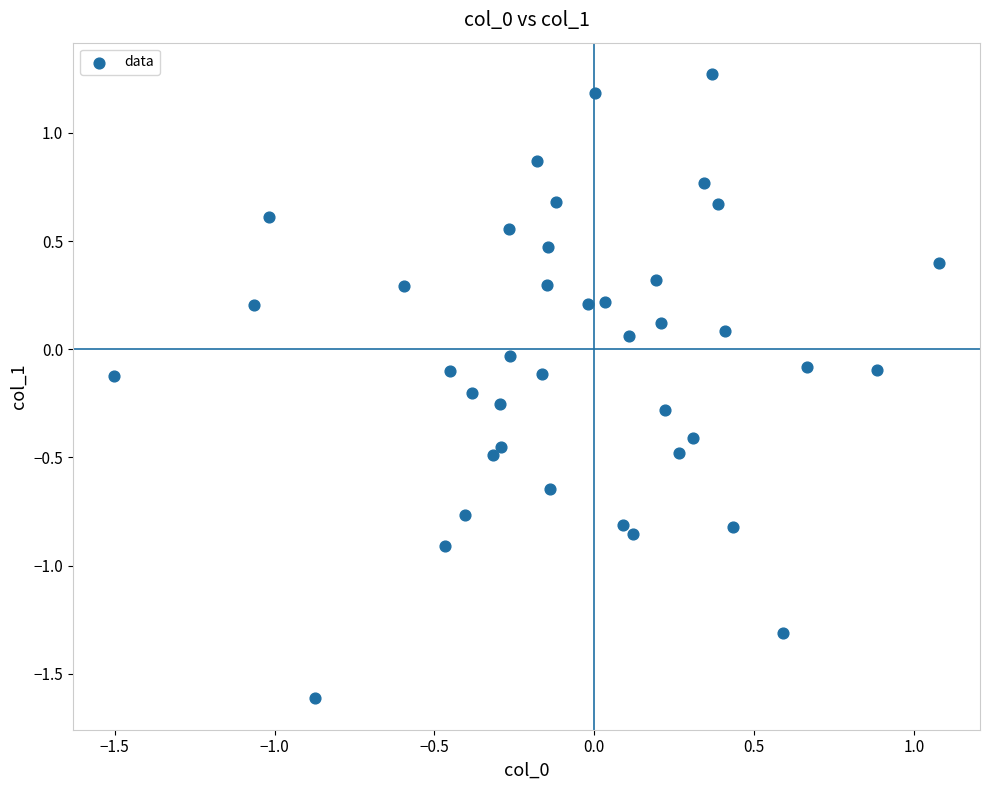

What is the range of X values (max minus min)?

2.6